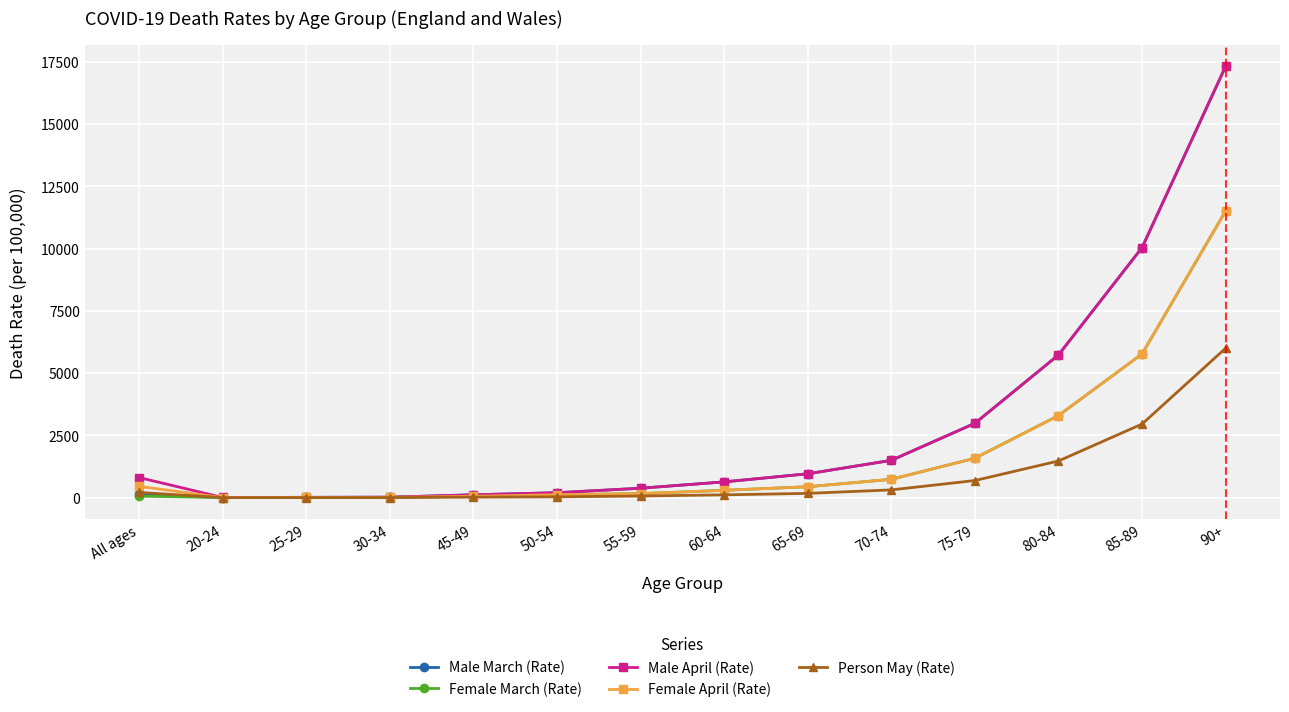

How many values in the Female March (Rate) series are below 293?

7